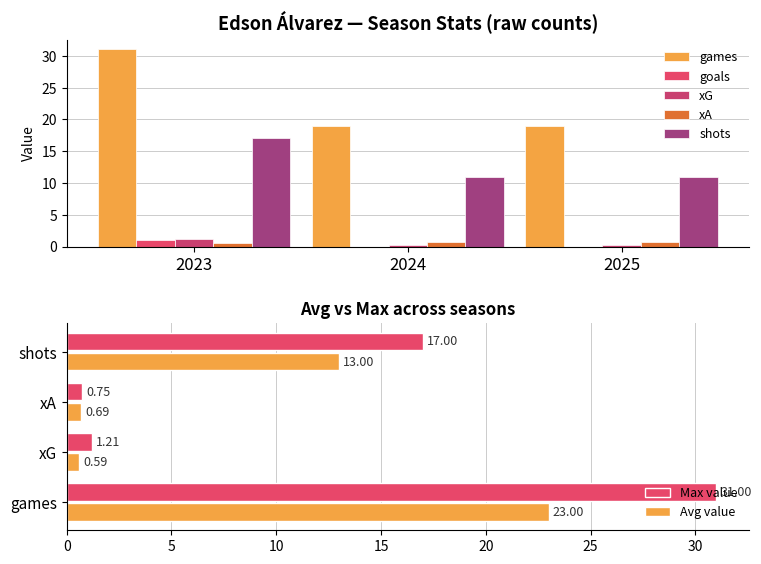

The xA series shows 0.4 at 2025. True or false?

False